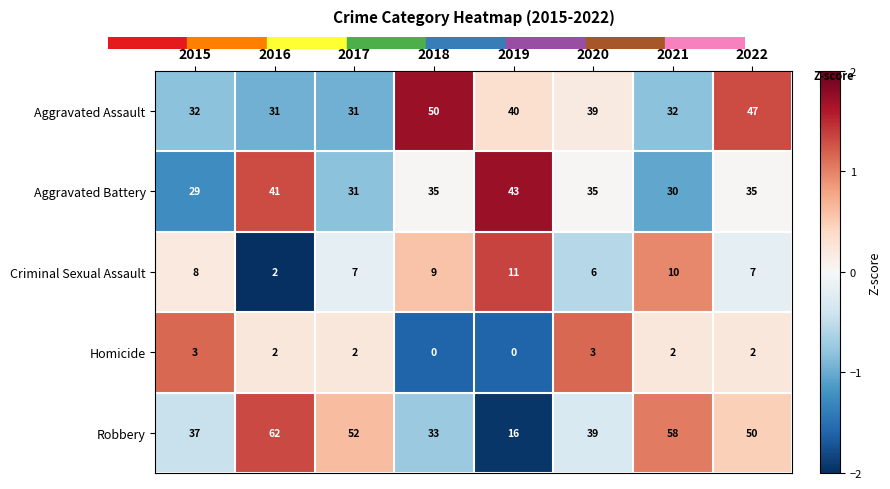

Read the Aggravated Battery value at 2022.

35